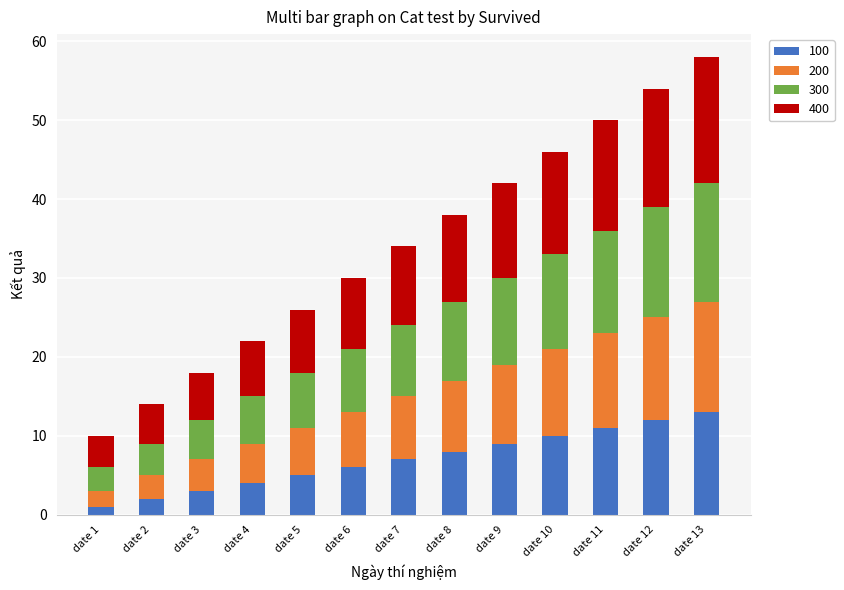

What is the average value of the 100 series?

7